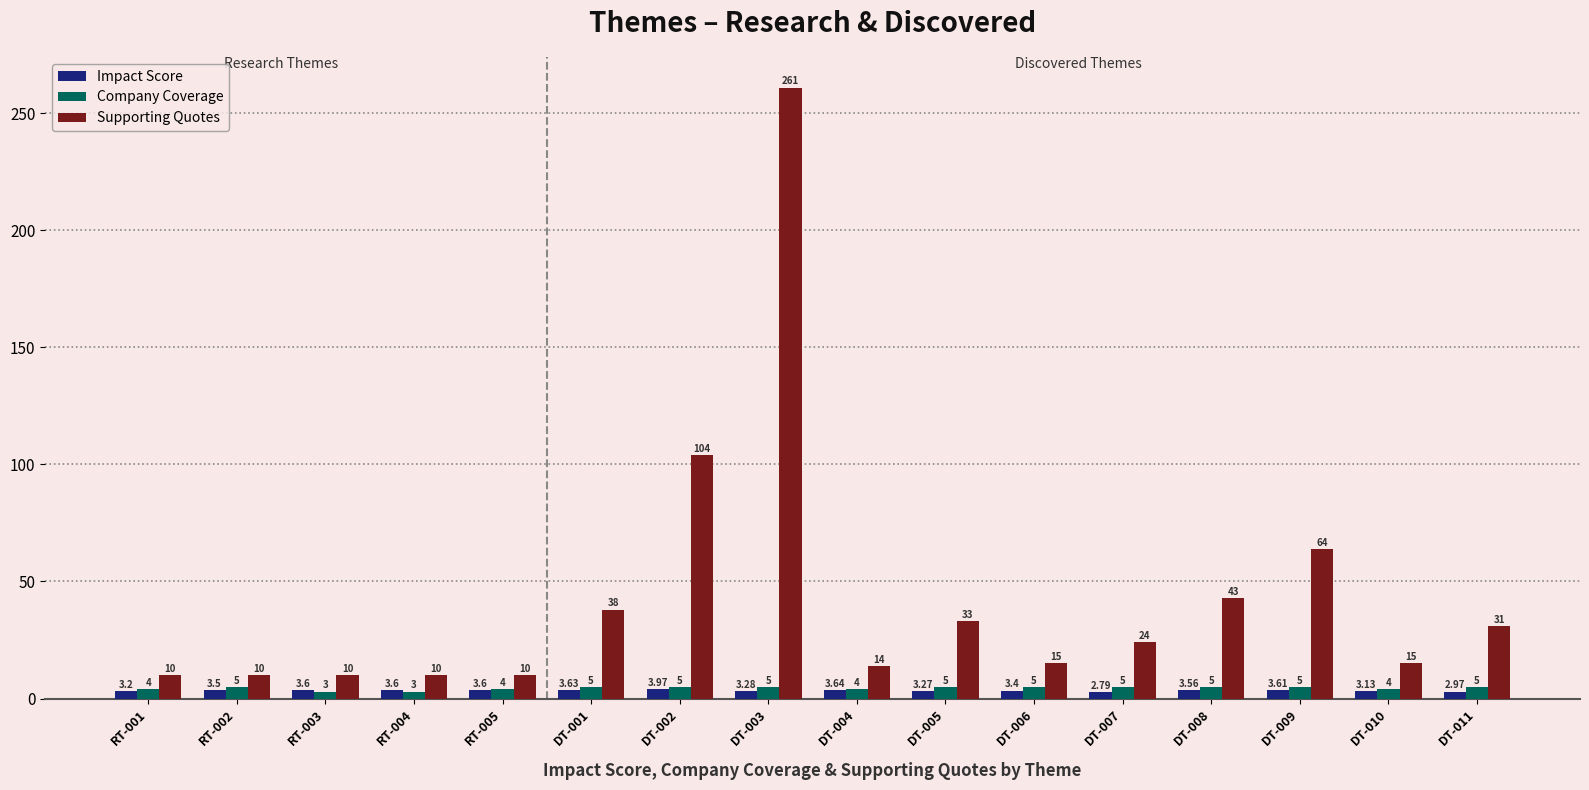

What is the label of the 10th bar from the left?

DT-005